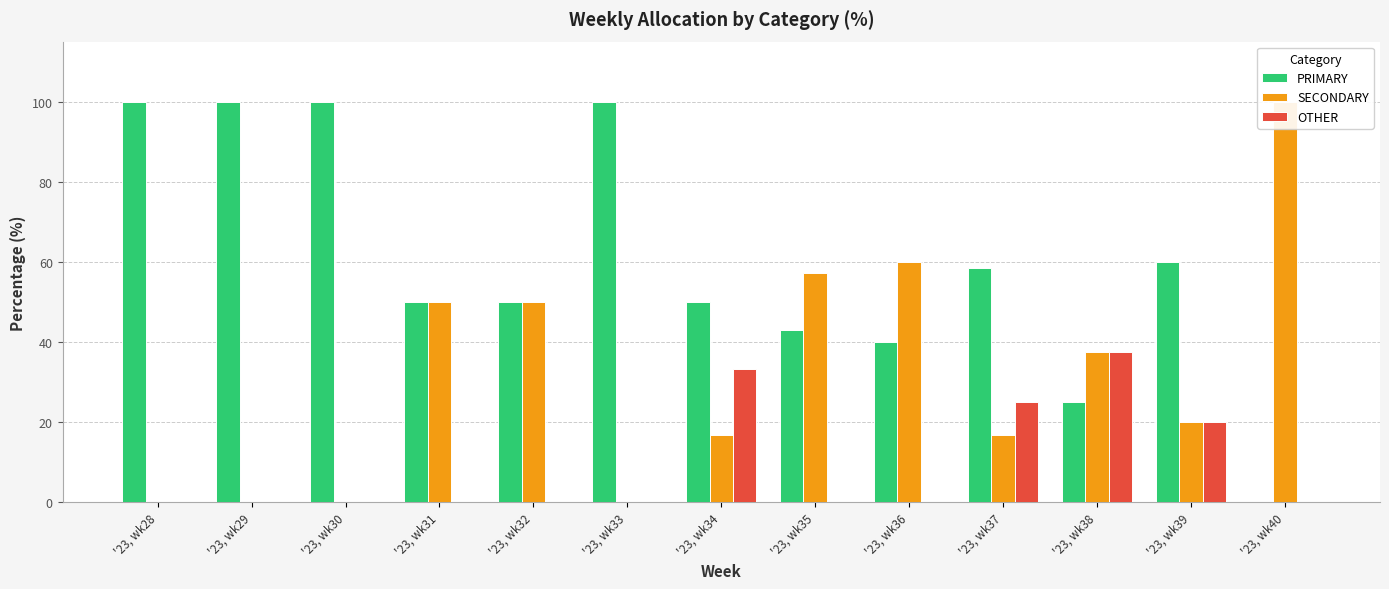

How many data points does each series have?

13